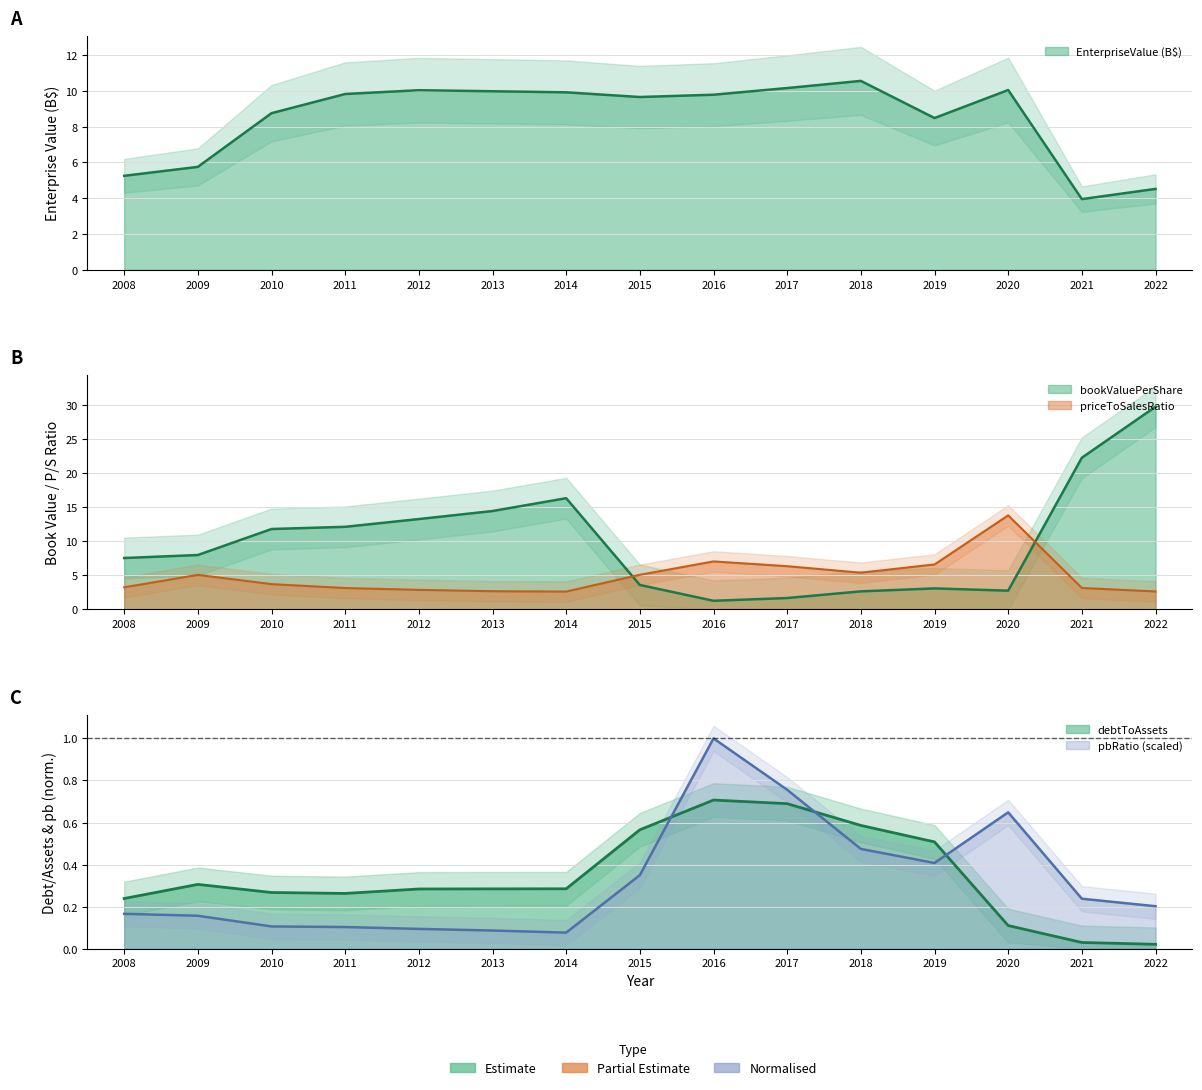

True or false: priceToSalesRatio has more than 2 points higher than both neighbors.

True